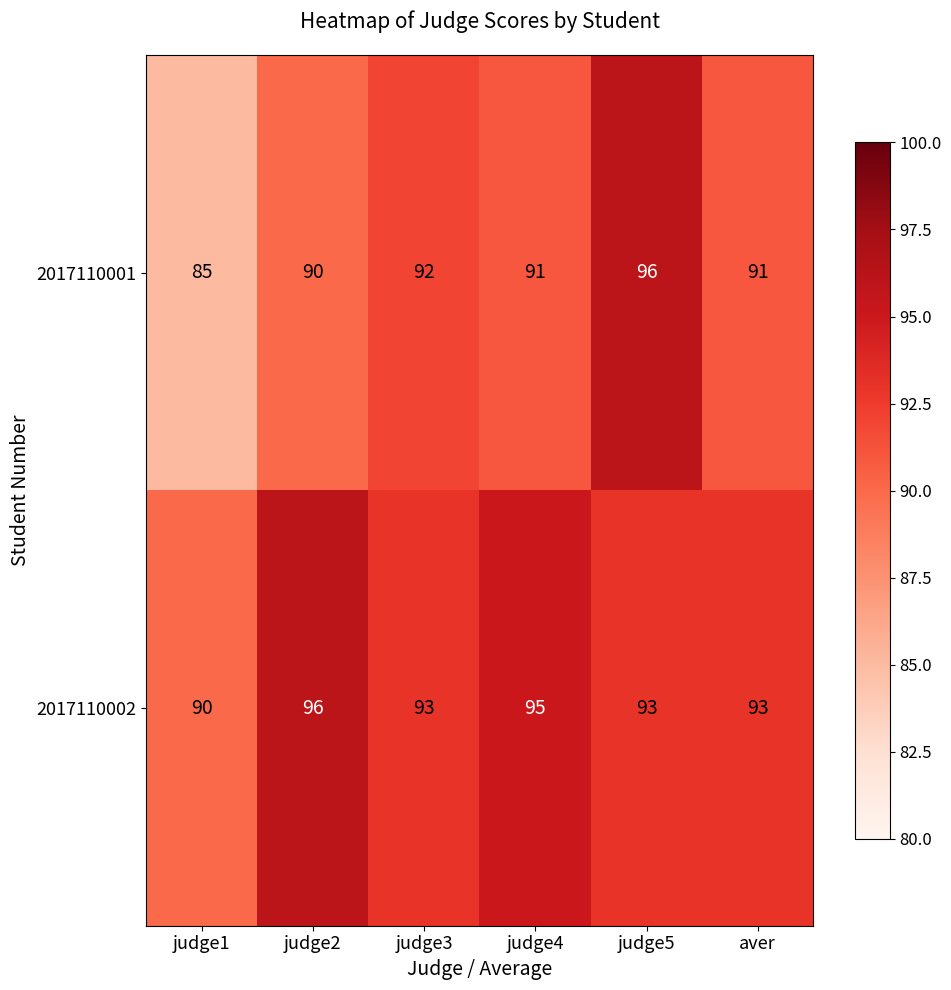

What is the minimum value shown in the chart?

85